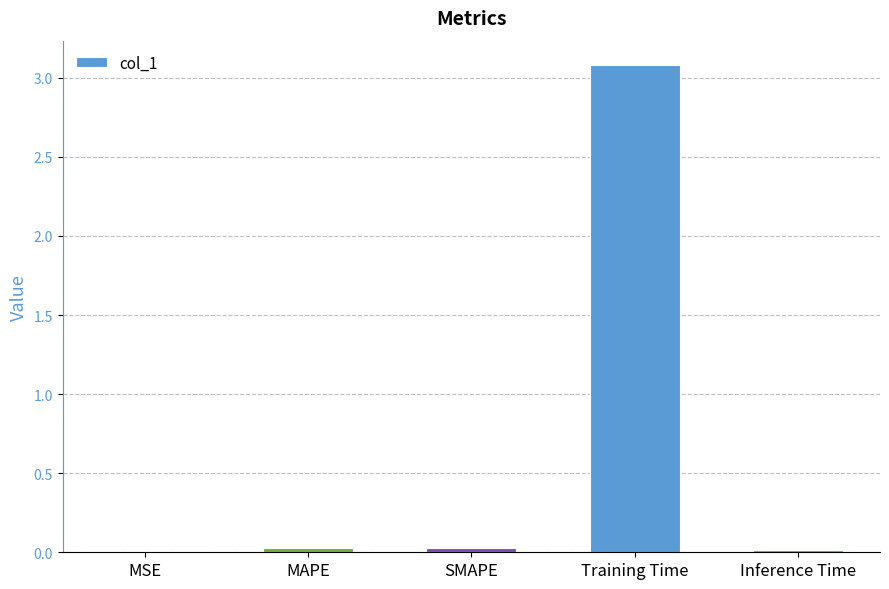

Are the bars horizontal?

No